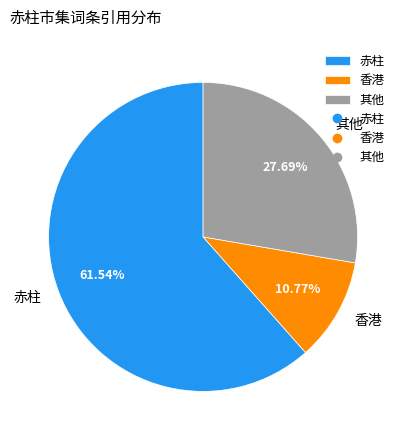

Rank the categories by value from lowest to highest.

香港, 其他, 赤柱